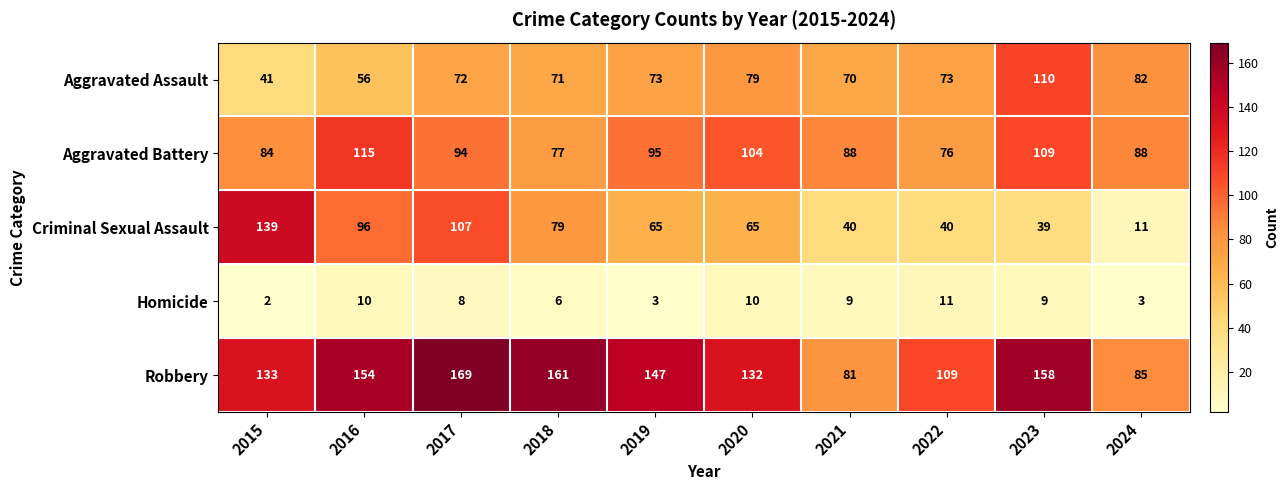

Which label corresponds to the smallest value in the chart?

2015